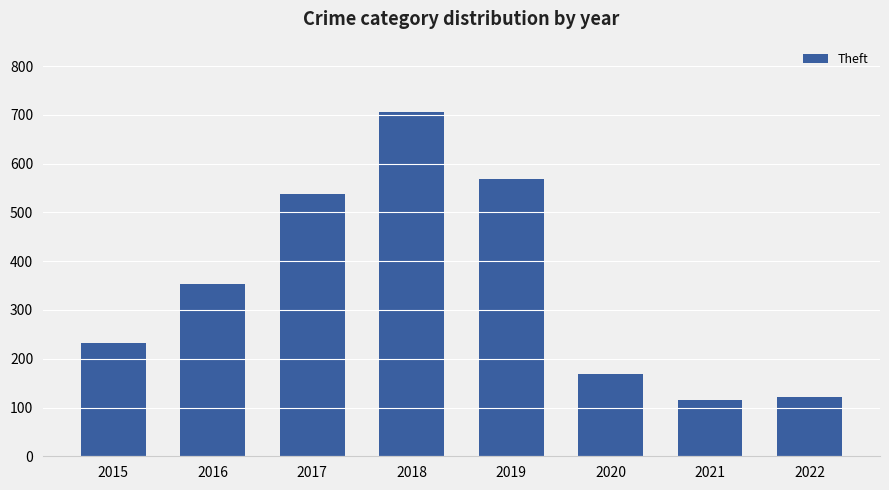

Count the number of data series in this chart.

1